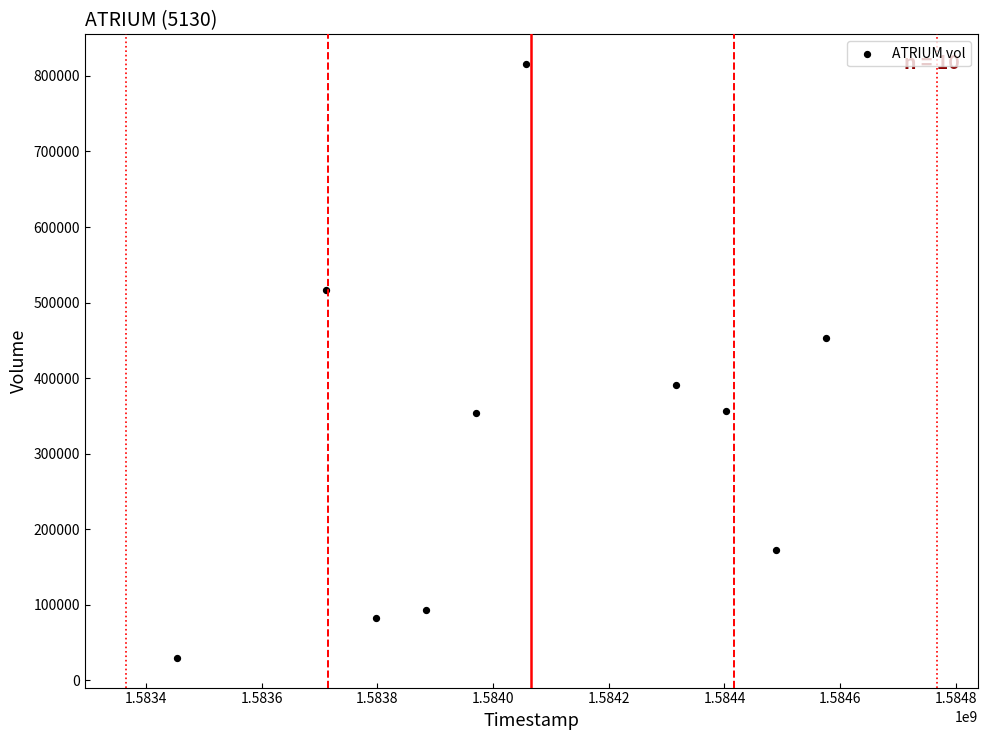

What is the average X value?

1584066240